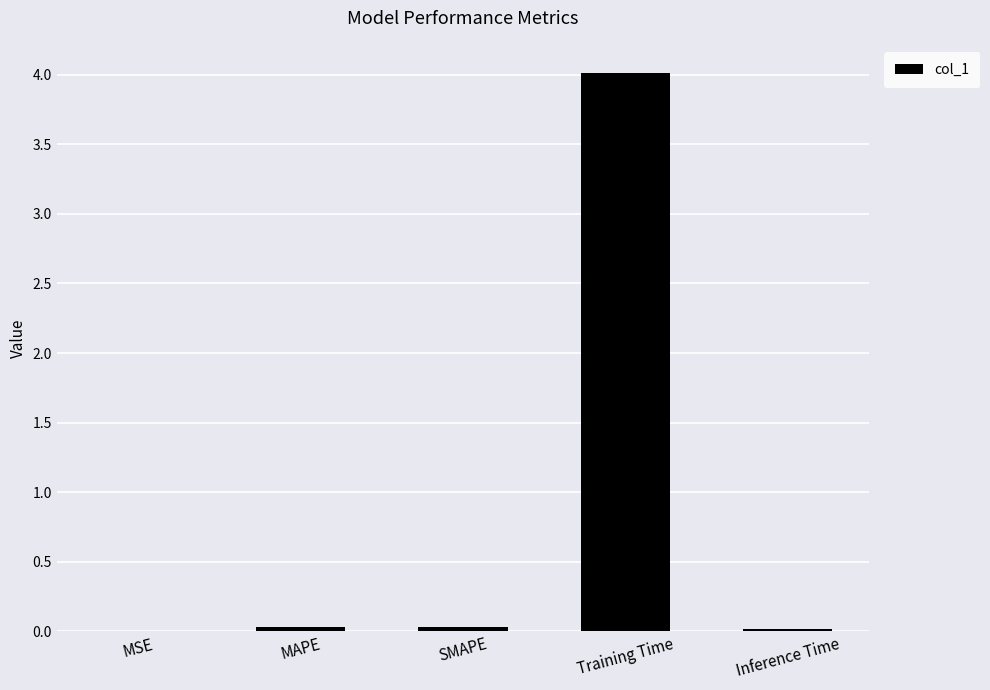

The chart shows a value of 4.0 at Training Time. True or false?

True